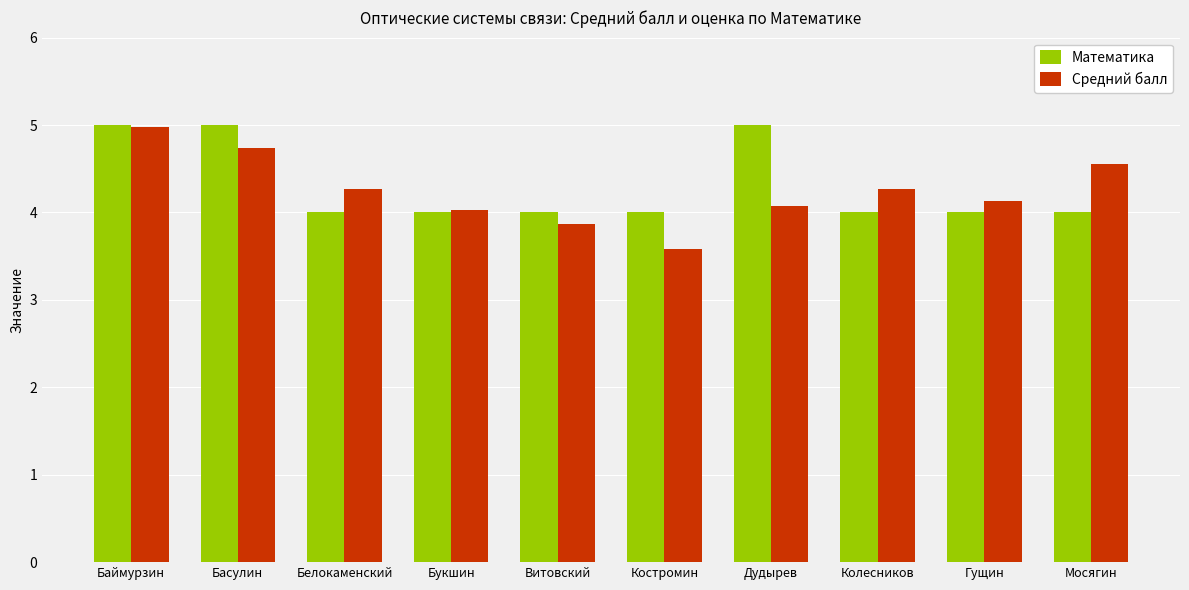

What is the approximate value of Математика at Баймурзин?

5.0